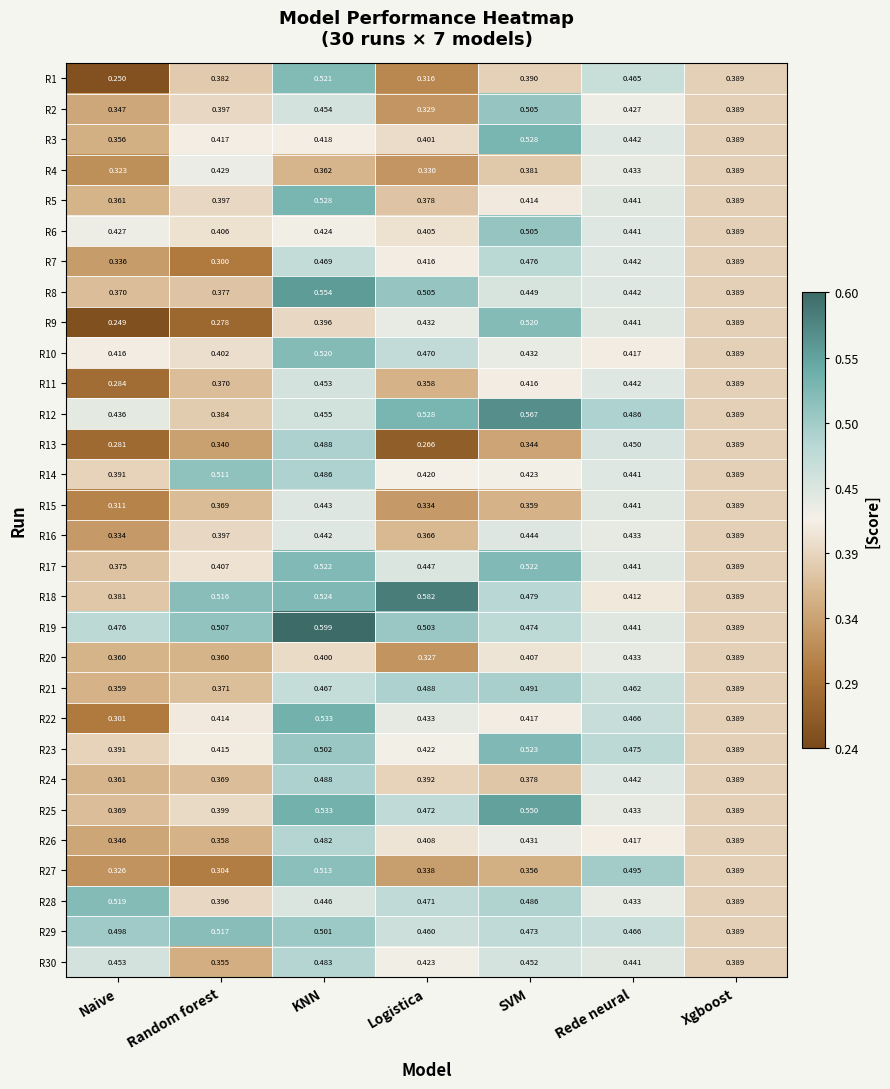

At which label is R21 closest to 0?

Naive